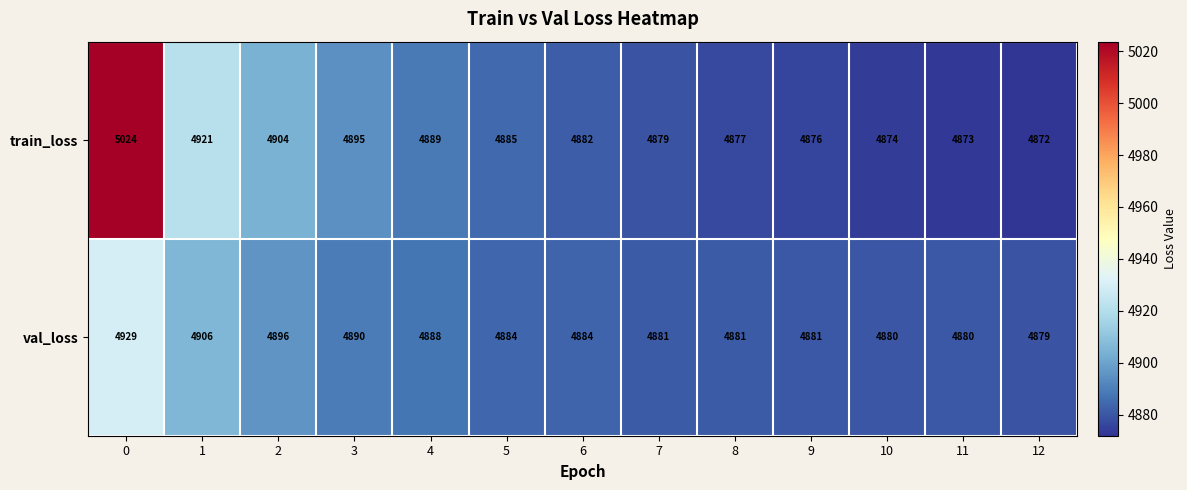

True or false: val_loss has a value of 2170 at 1.

False